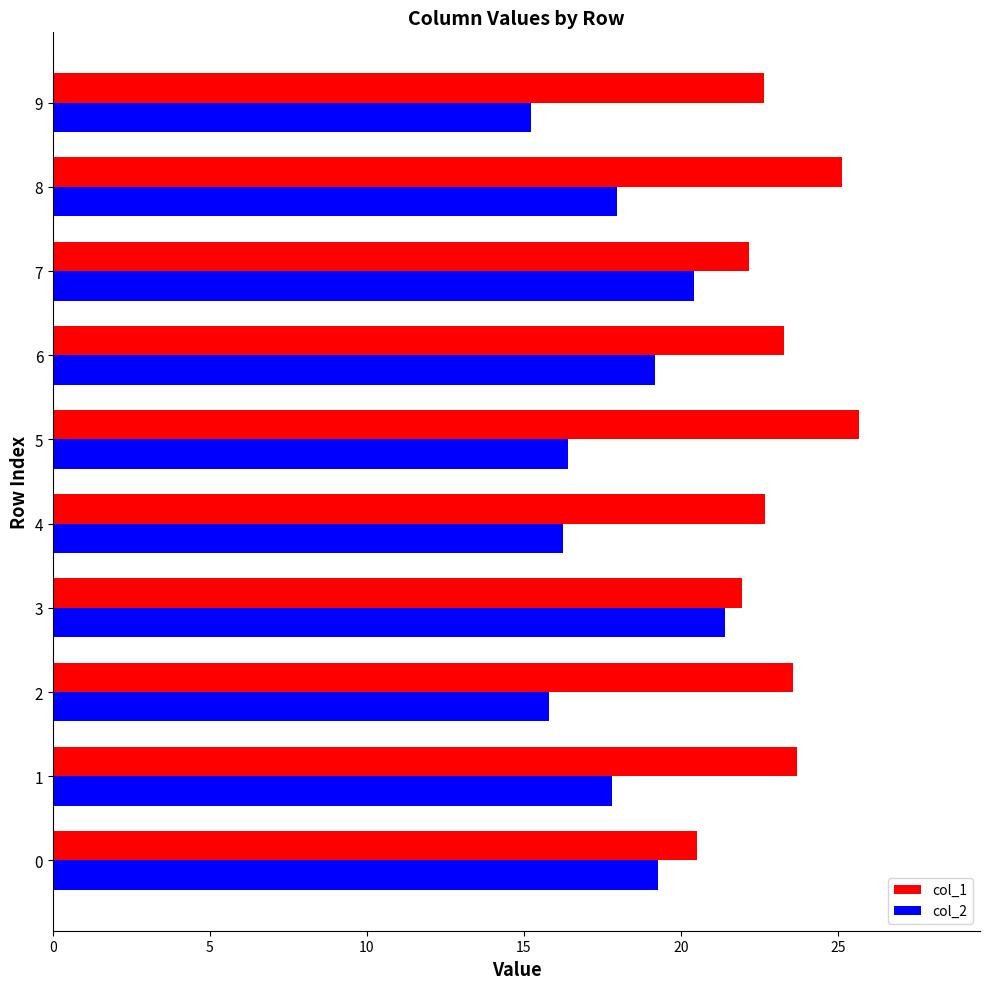

Which series has the largest total across all categories?

col_1